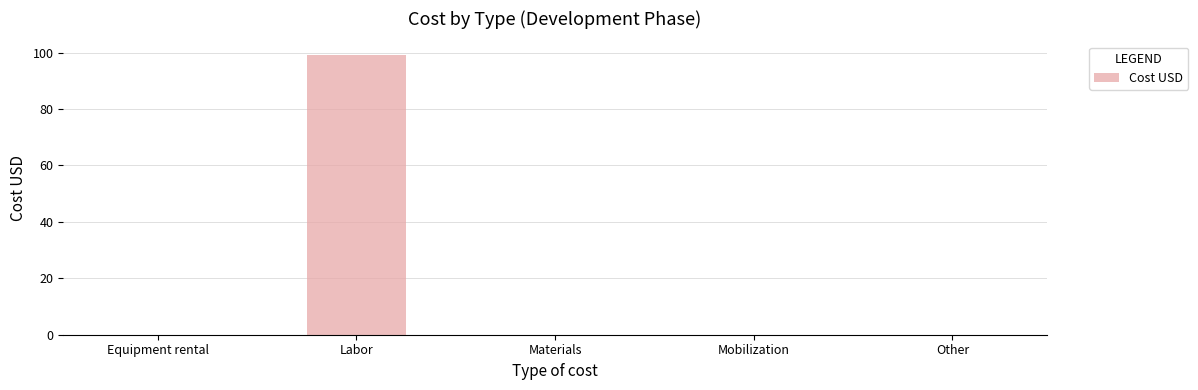

Which has a higher value, Labor or Other?

Labor